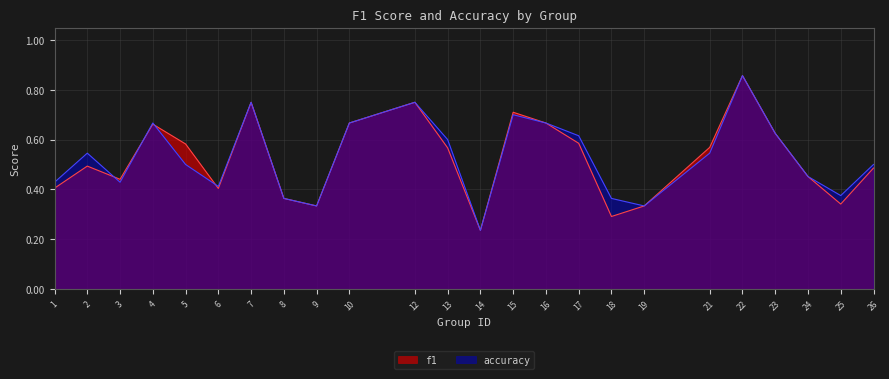

What is the difference between the accuracy values at 9 and 15?

0.4